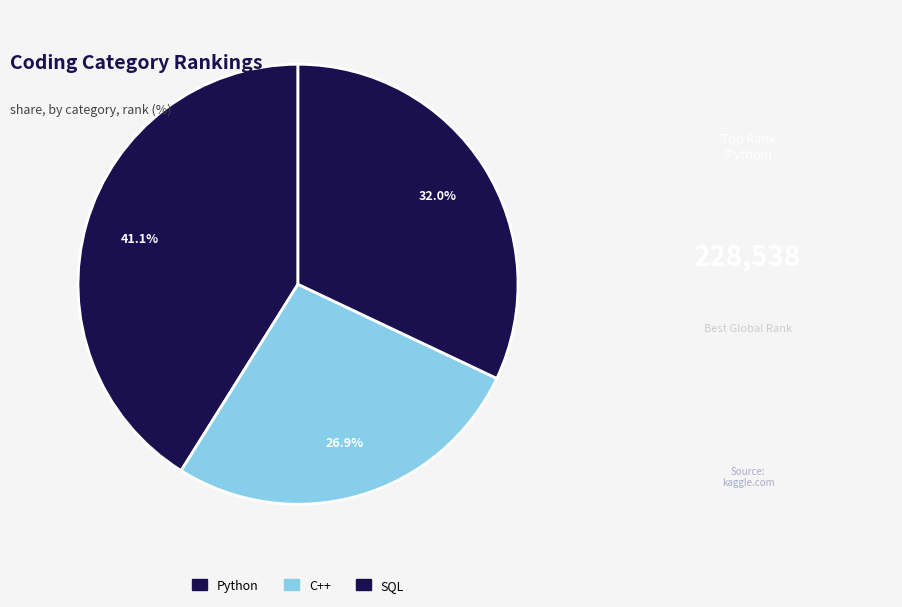

How many slices are in this pie chart?

3